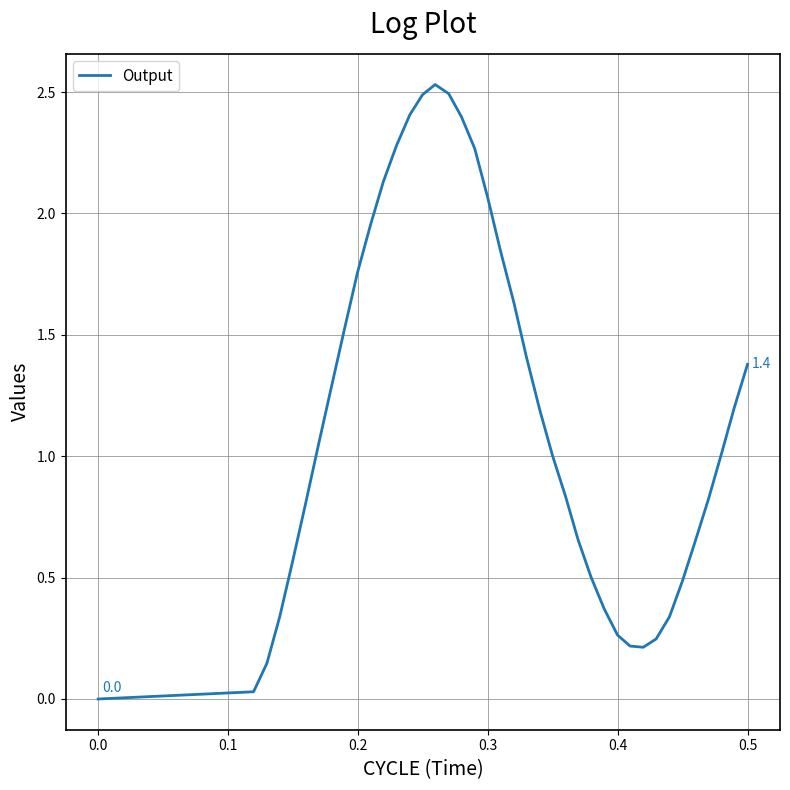

Does the chart have visible grid lines?

Yes